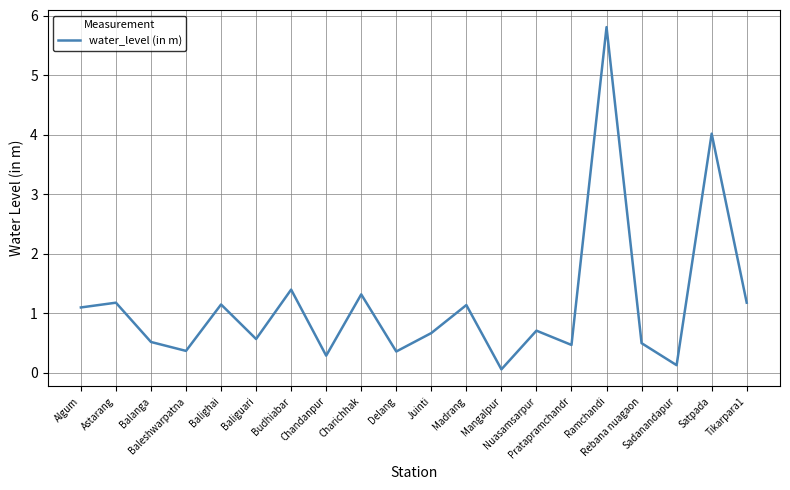

Does the chart display data point markers on the line(s)?

No